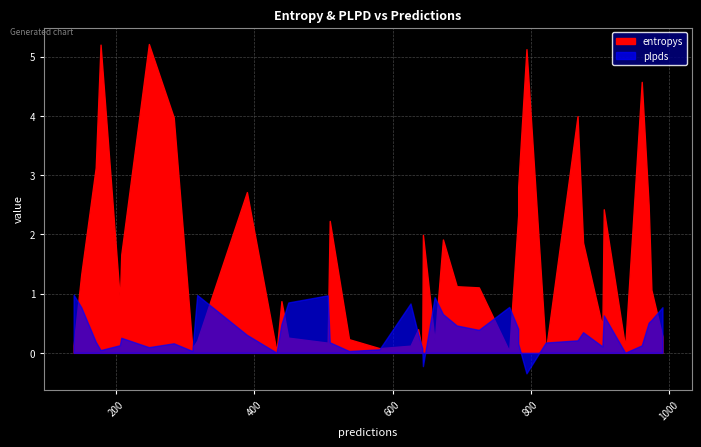

What is the spread (max minus min) of values at 36?

2.9